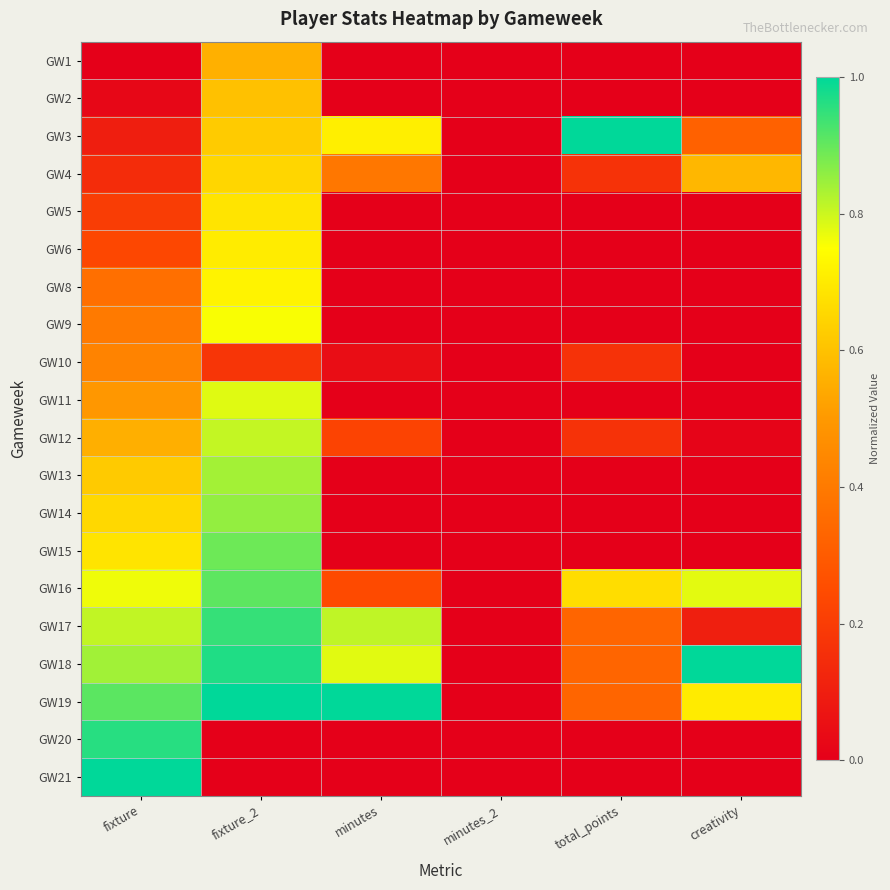

Which series has the largest range (max minus min)?

GW3